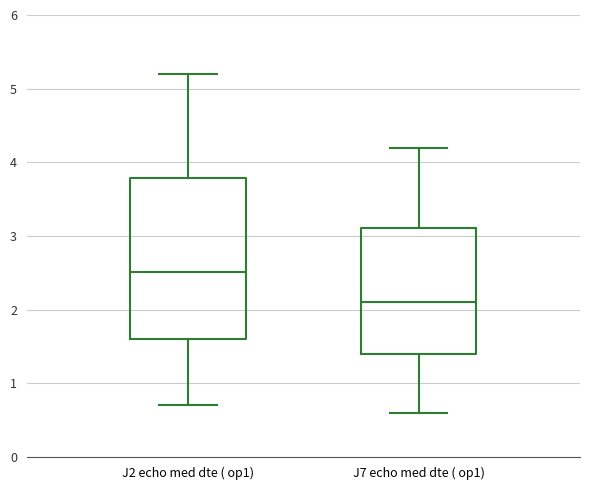

Reading left to right, transcribe this box plot: for each box, give where its median line is, the range the box spans, and where its two whiskers end, as read against the y-axis. The values are not printed on the chart, so give them approximately, as read against the axis.

J2 echo med dte ( op1): median 2.5, box 1.6 to 3.8, whiskers 0.7 to 5.2
J7 echo med dte ( op1): median 2.1, box 1.4 to 3.1, whiskers 0.6 to 4.2